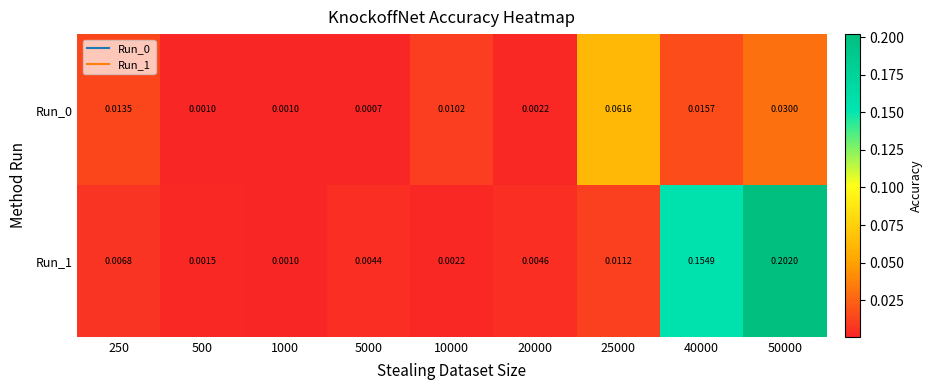

Is the value of Run_1 at 500 greater than the value of Run_0 at 500?

Yes